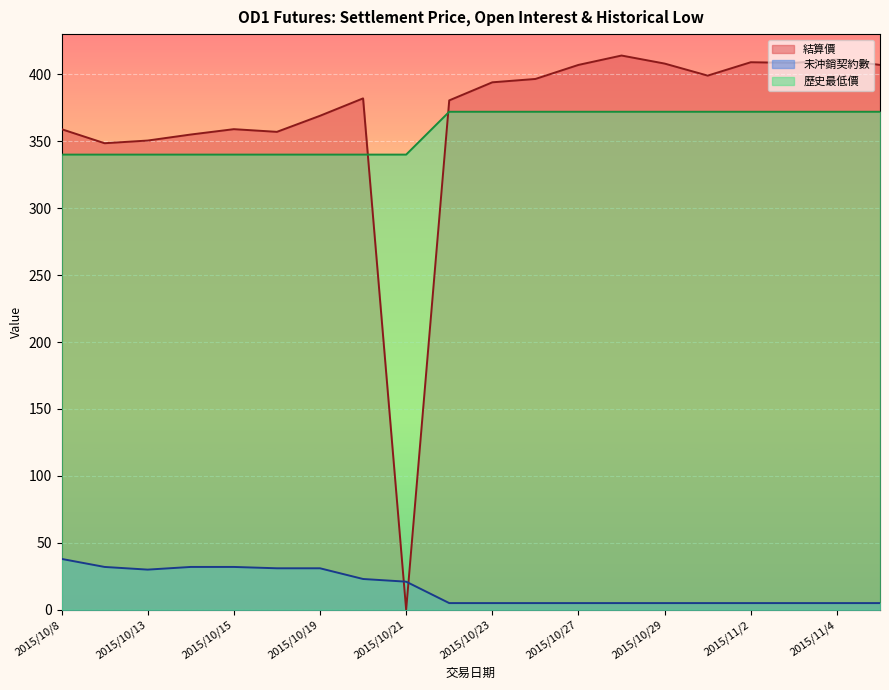

Reading right to left, list all the values displayed in this chart.

結算價: 2015/11/5=407.0	2015/11/4=411.0	2015/11/3=408.5	2015/11/2=409.0	2015/10/30=399.0	2015/10/29=408.0	2015/10/28=414.0	2015/10/27=407.0	2015/10/26=396.5	2015/10/23=394.0	2015/10/22=380.5	2015/10/21=0.0	2015/10/20=382.0	2015/10/19=369.0	2015/10/16=357.0	2015/10/15=359.0	2015/10/14=355.0	2015/10/13=350.5	2015/10/12=348.5	2015/10/8=359.0
未沖銷契約數: 2015/11/5=5.0	2015/11/4=5.0	2015/11/3=5.0	2015/11/2=5.0	2015/10/30=5.0	2015/10/29=5.0	2015/10/28=5.0	2015/10/27=5.0	2015/10/26=5.0	2015/10/23=5.0	2015/10/22=5.0	2015/10/21=21.0	2015/10/20=23.0	2015/10/19=31.0	2015/10/16=31.0	2015/10/15=32.0	2015/10/14=32.0	2015/10/13=30.0	2015/10/12=32.0	2015/10/8=38.0
歷史最低價: 2015/11/5=372.0	2015/11/4=372.0	2015/11/3=372.0	2015/11/2=372.0	2015/10/30=372.0	2015/10/29=372.0	2015/10/28=372.0	2015/10/27=372.0	2015/10/26=372.0	2015/10/23=372.0	2015/10/22=372.0	2015/10/21=340.0	2015/10/20=340.0	2015/10/19=340.0	2015/10/16=340.0	2015/10/15=340.0	2015/10/14=340.0	2015/10/13=340.0	2015/10/12=340.0	2015/10/8=340.0